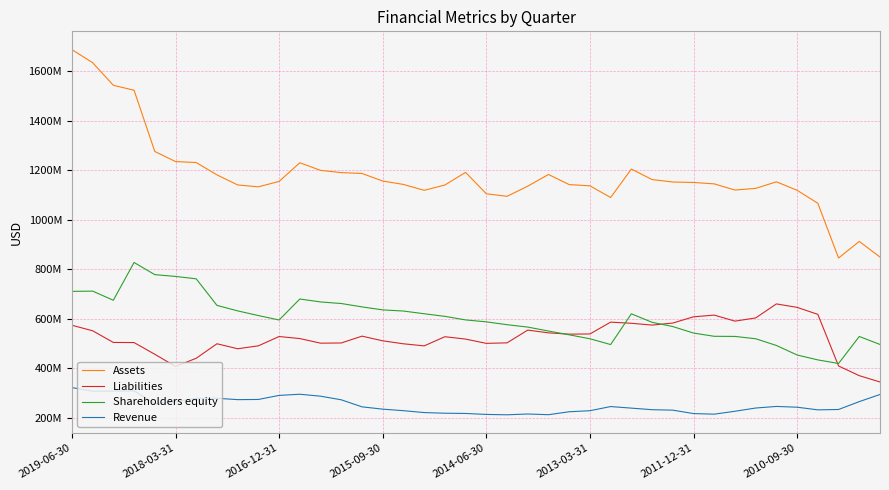

What are all the series names shown in the legend?

Assets, Liabilities, Shareholders equity, Revenue